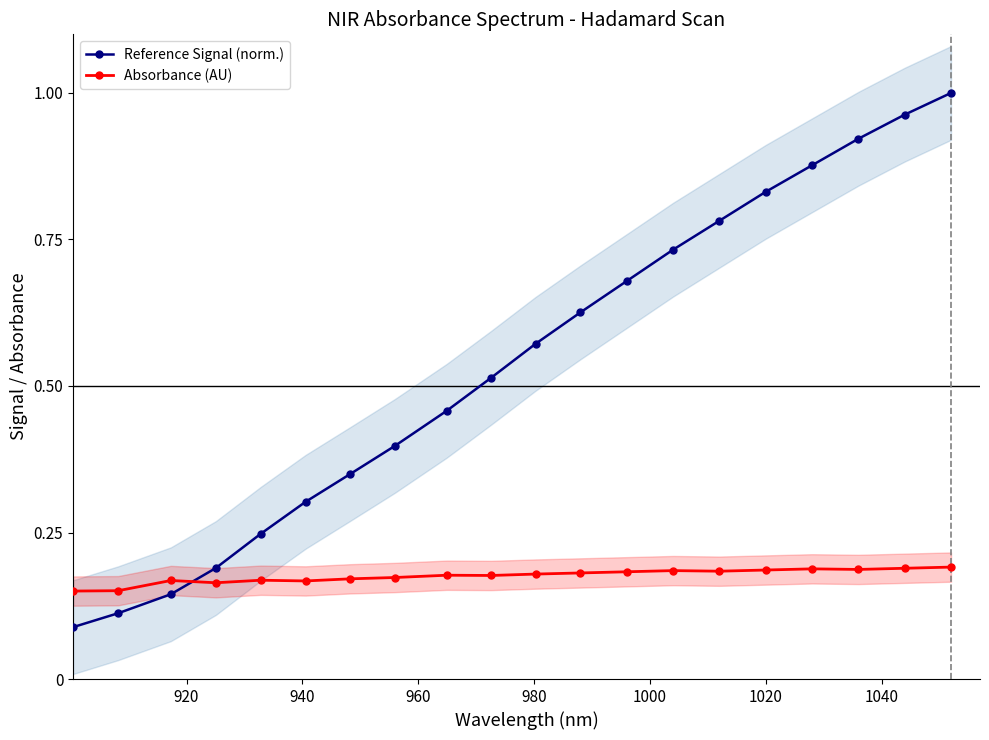

What is the sum of all Absorbance (AU) values?

3.5